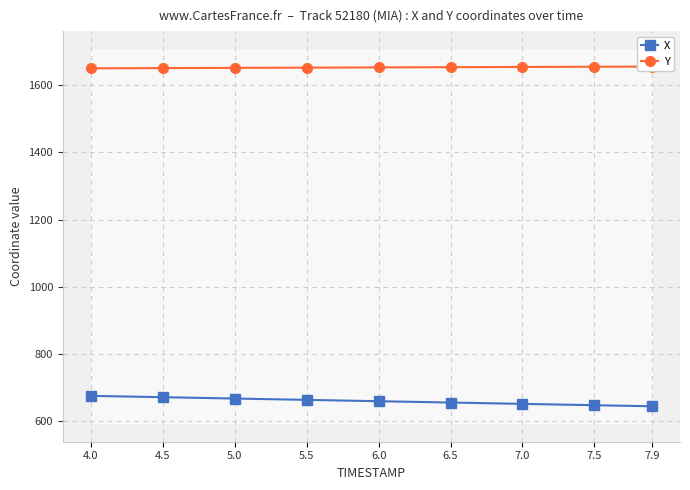

True or false: Y has a value of 1654.8 at 7.0.

True